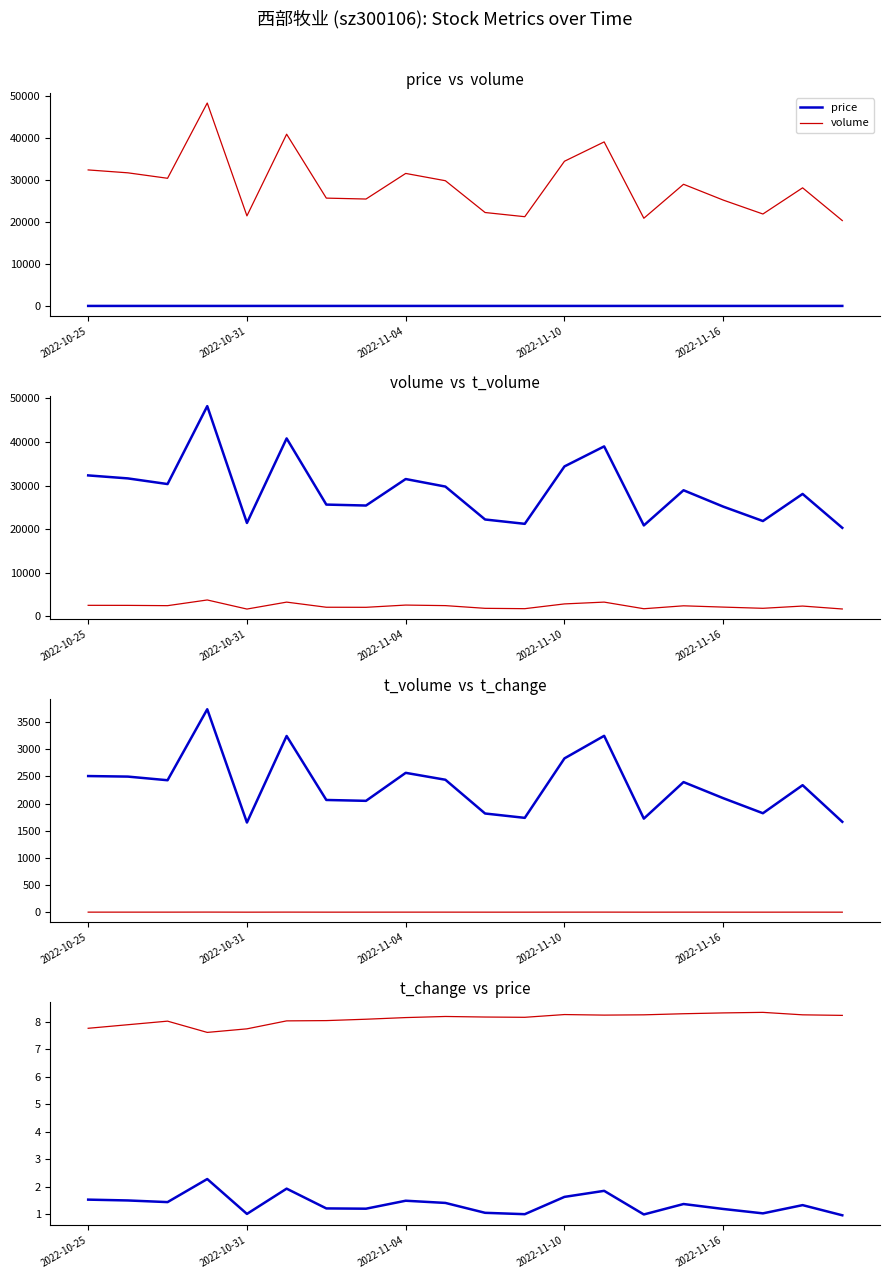

True or false: t_change and volume intersect in this chart.

False